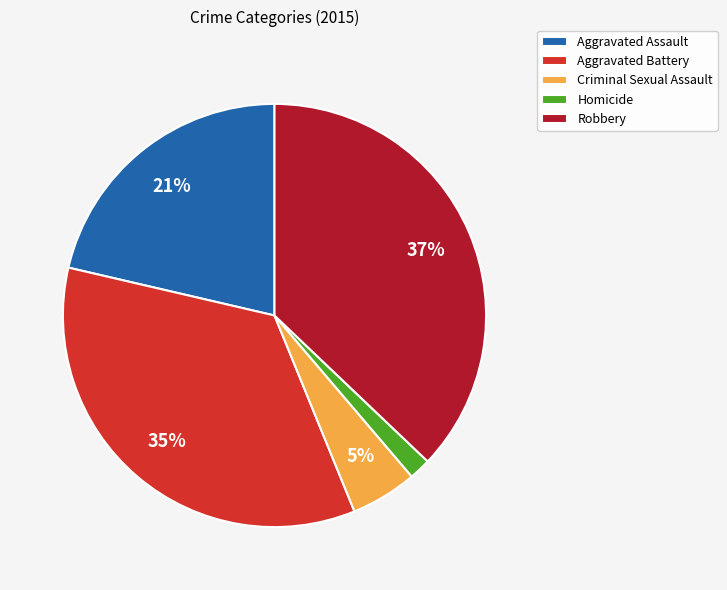

To the nearest percent, what is the difference between the Criminal Sexual Assault and Homicide slice percentages?

3%